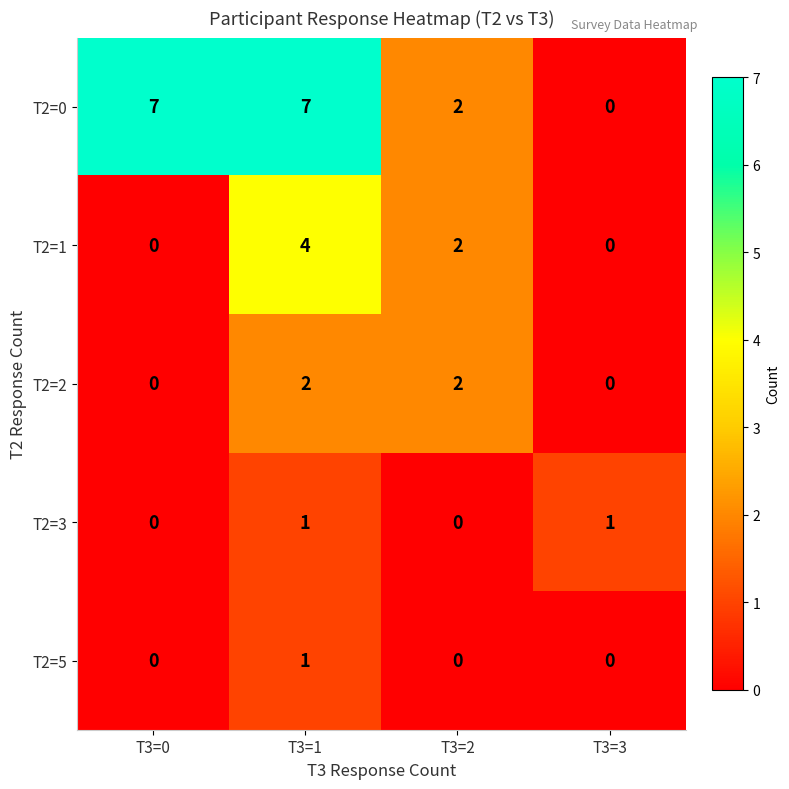

Which series has the largest total across all categories?

T2=0